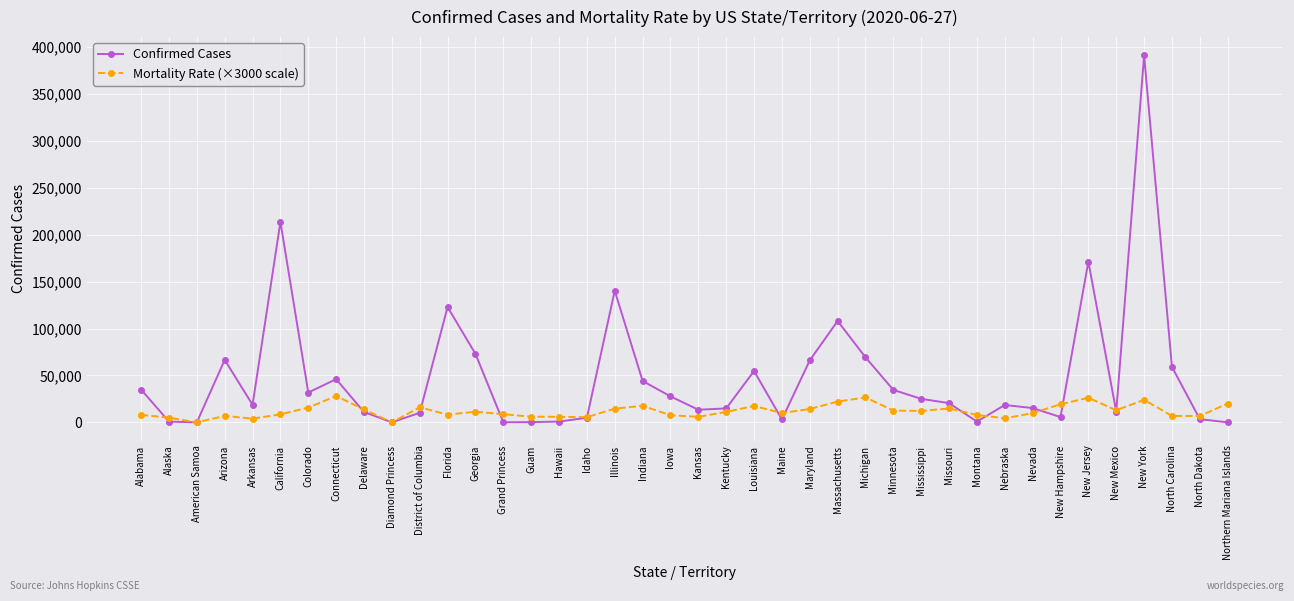

Which series has the widest spread of values?

Confirmed Cases